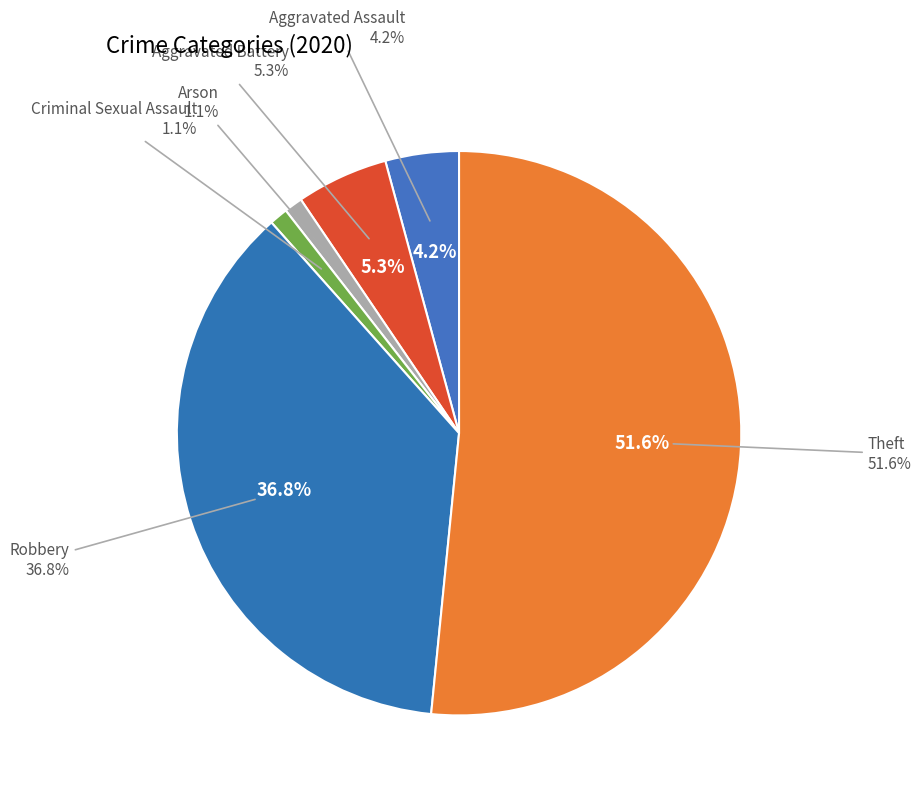

Is there a majority slice in this chart?

Yes